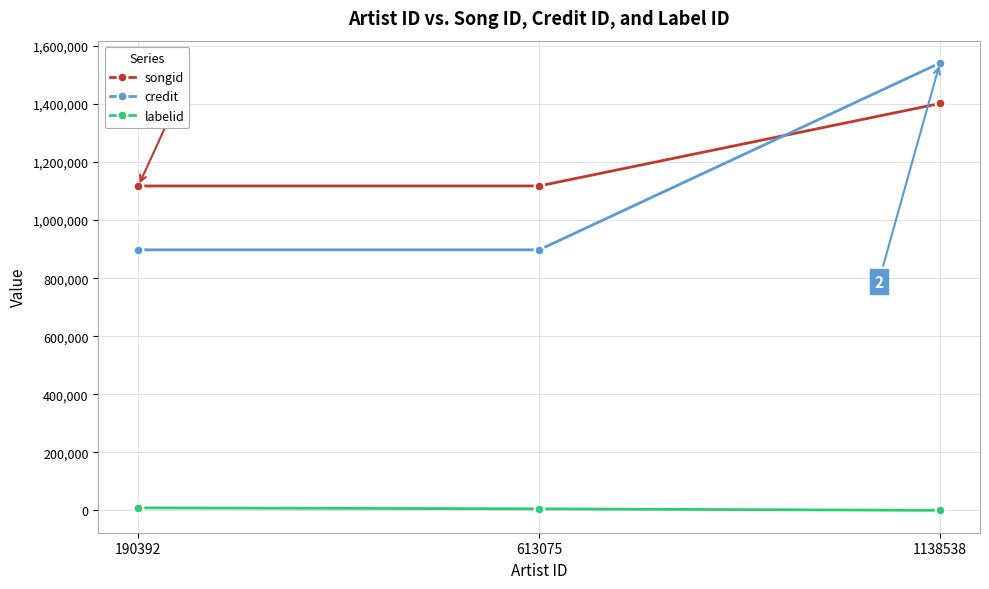

Is this an area chart (filled region under the line)?

No